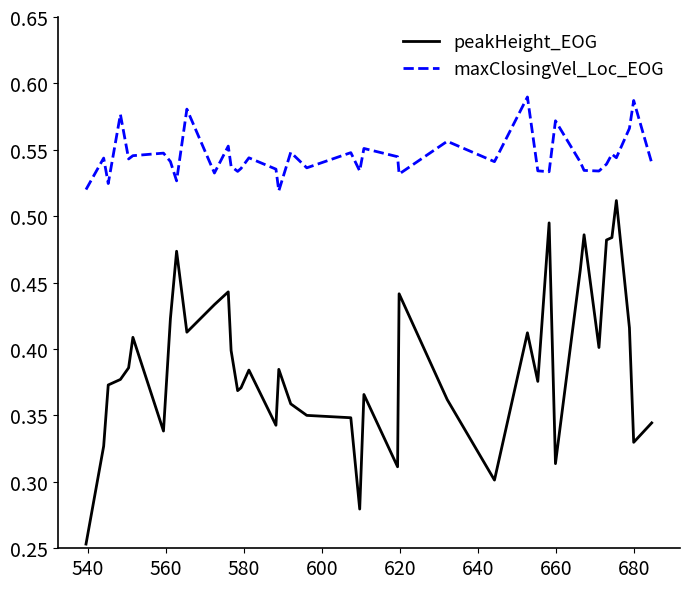

Which series has the largest total across all categories?

maxClosingVel_Loc_EOG